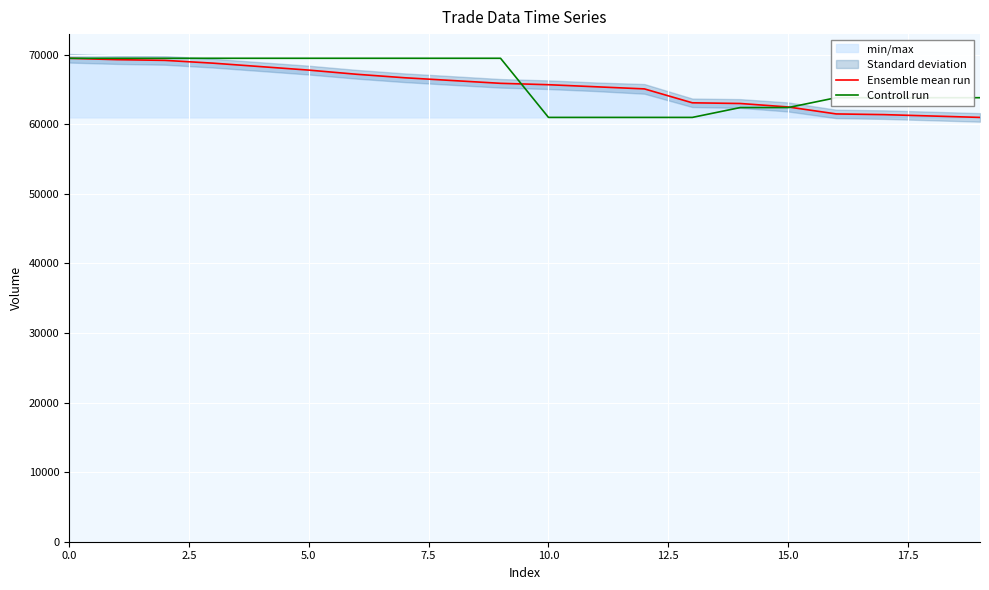

What is the highest value of the Ensemble mean run series?

69500.0